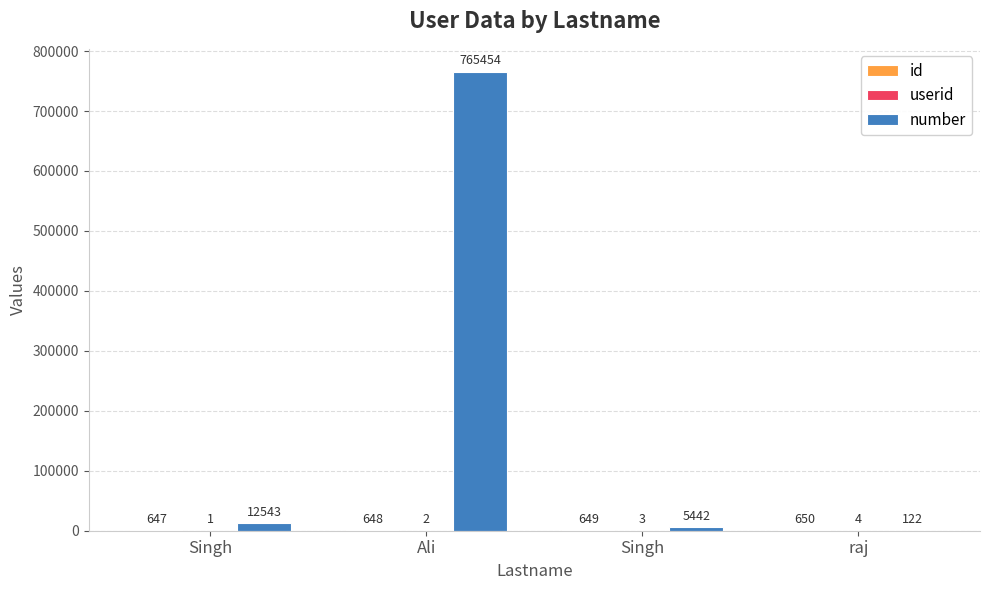

How many categories are shown in the chart?

4